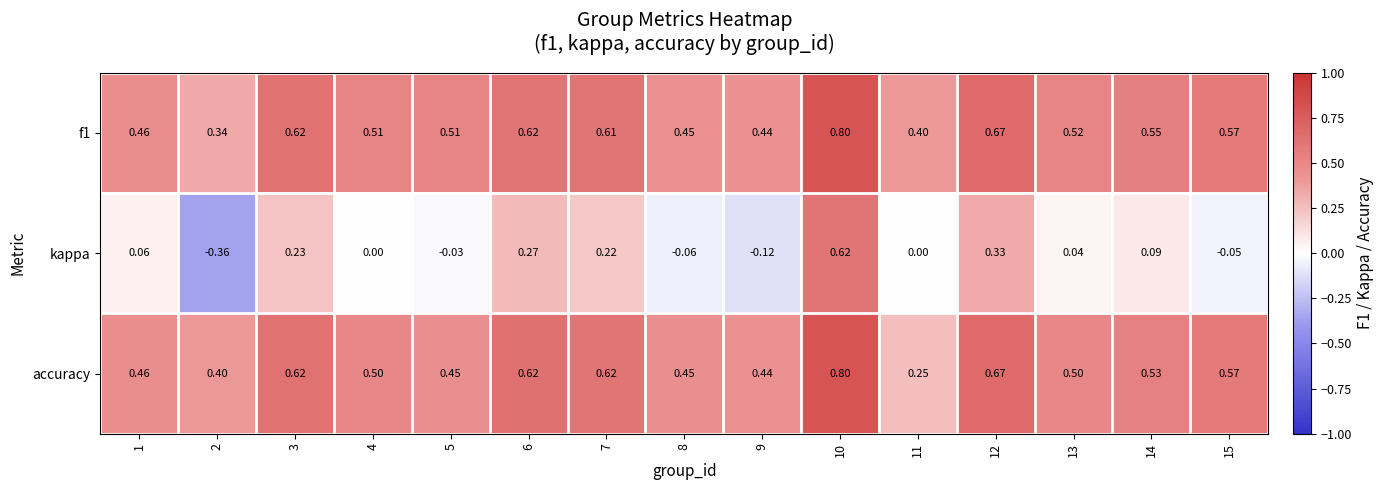

Between 4 and 9, which series saw the biggest shift?

kappa